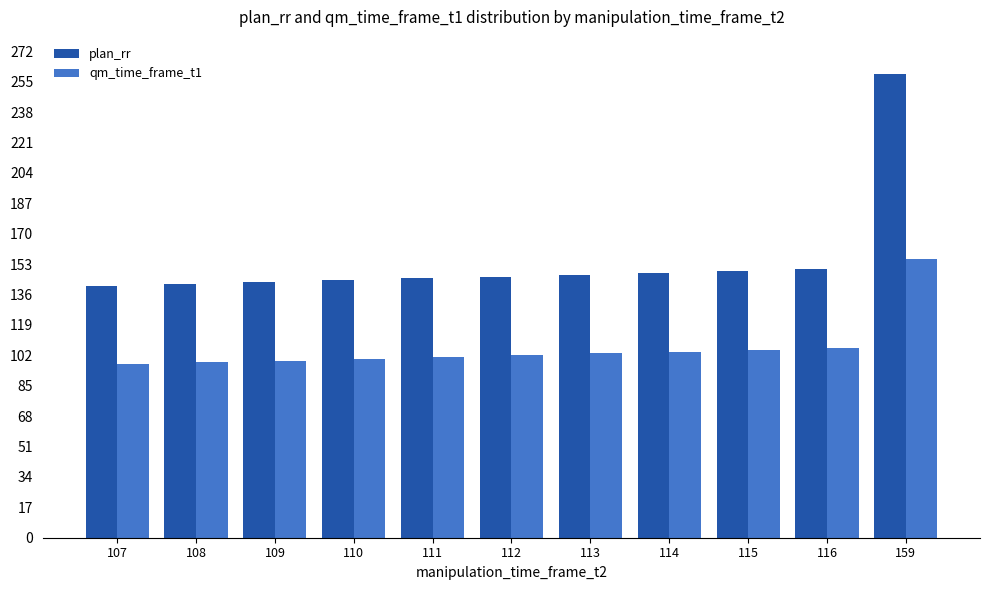

What is the difference between the highest and lowest values at 113?

44